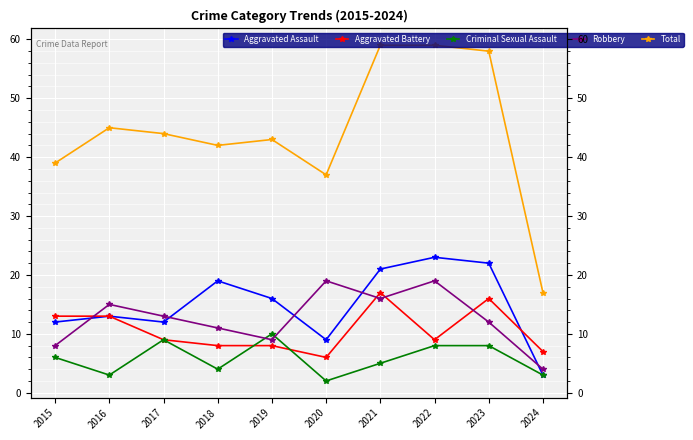

Between which two adjacent categories do Aggravated Assault and Robbery first intersect?

2015 and 2016